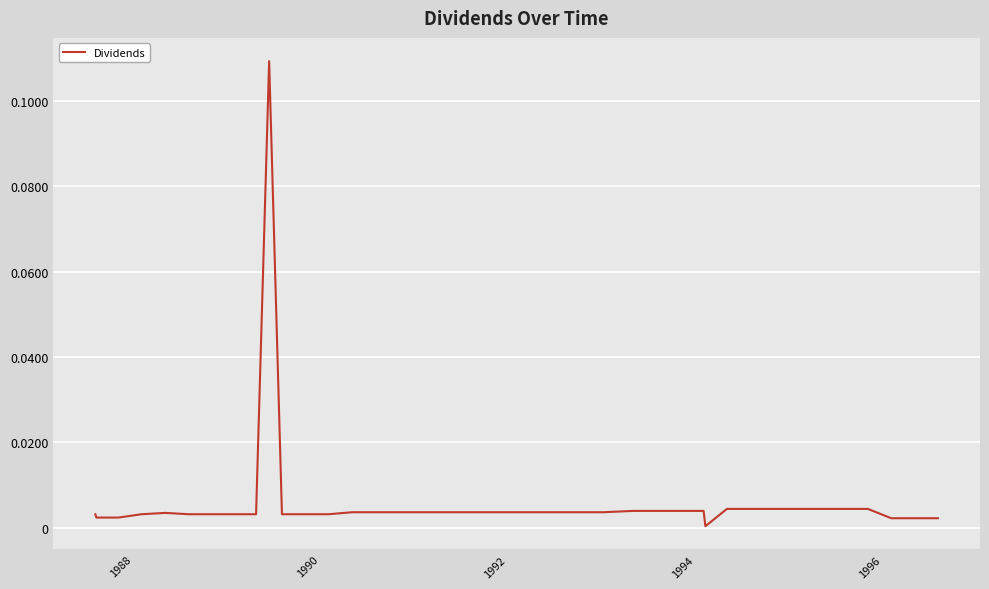

Does the chart have visible grid lines?

Yes